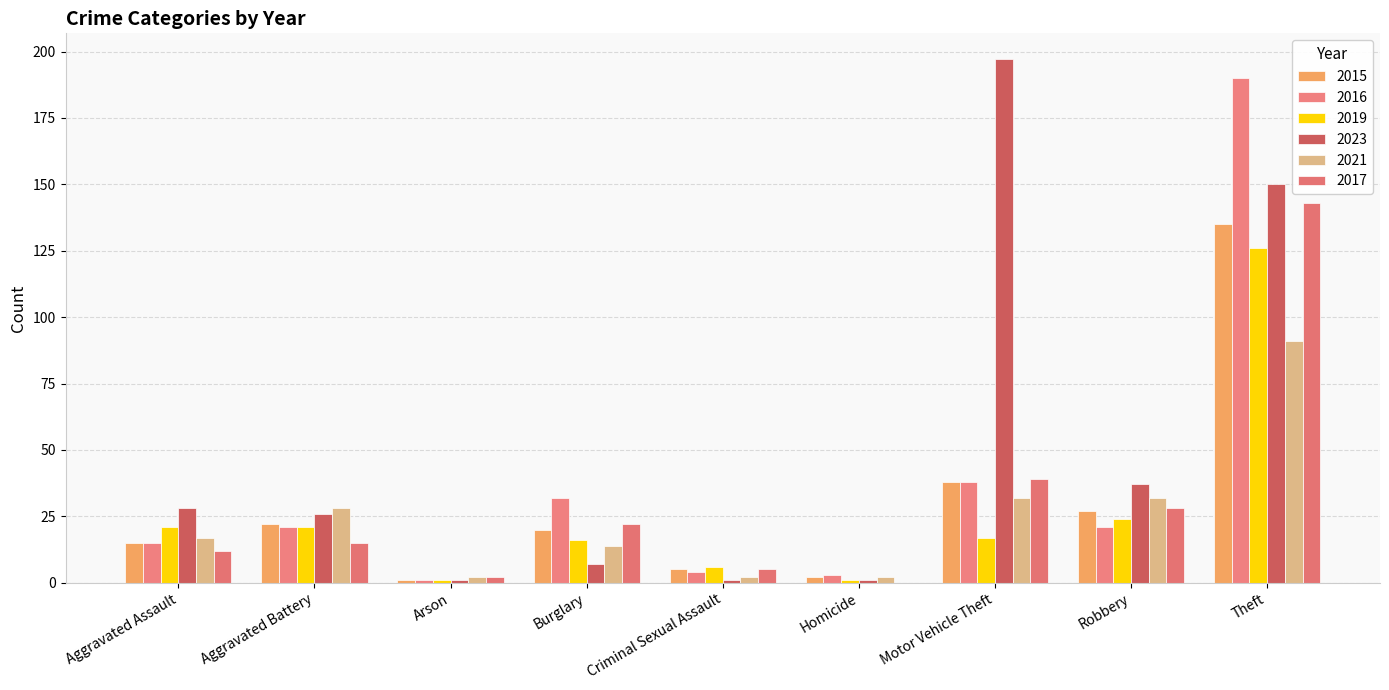

What is the label of the 1st bar from the right?

Theft